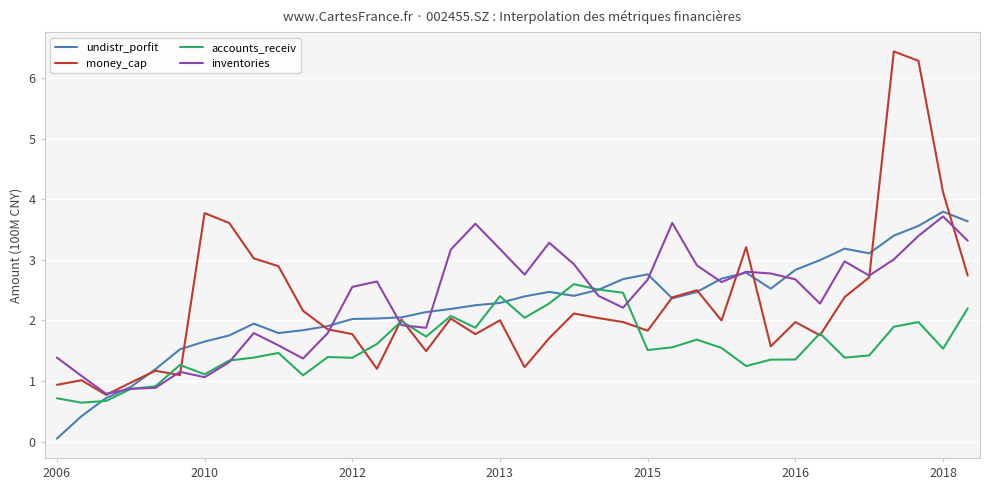

What is the minimum value for inventories?

0.8